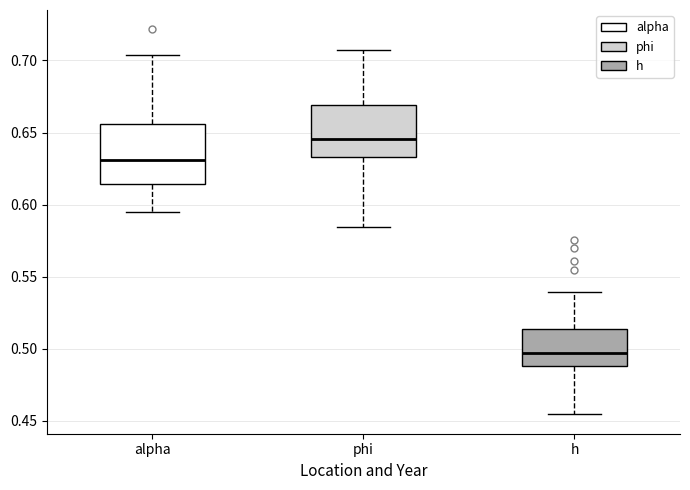

Comparing the boxes themselves (not the whiskers), which one is the tallest?

alpha